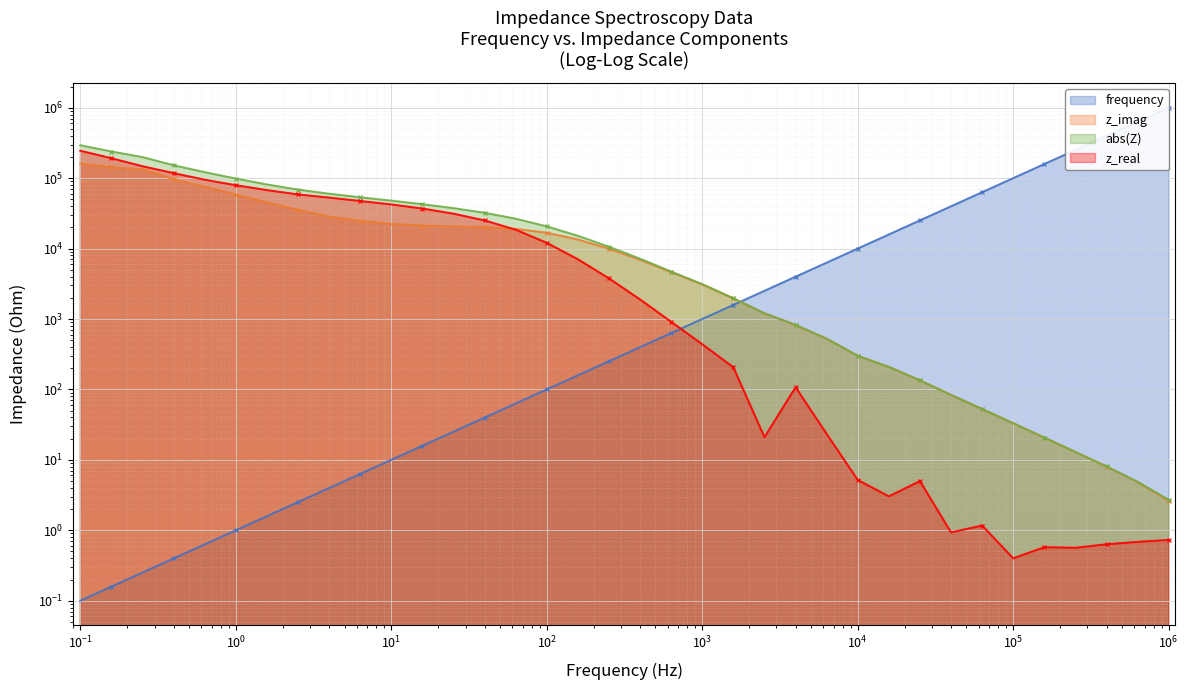

Between 25.1189 and 1, which series saw the biggest shift?

abs(Z)